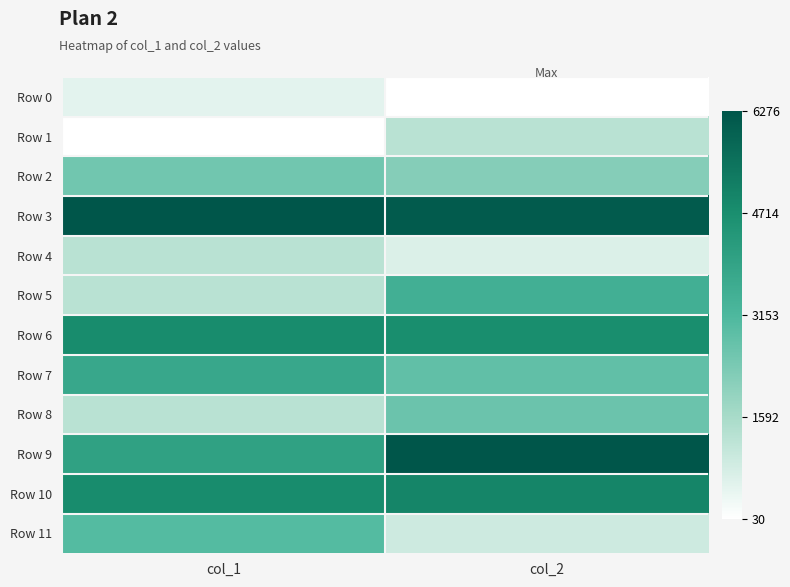

Which series has the widest spread of values?

Row 9